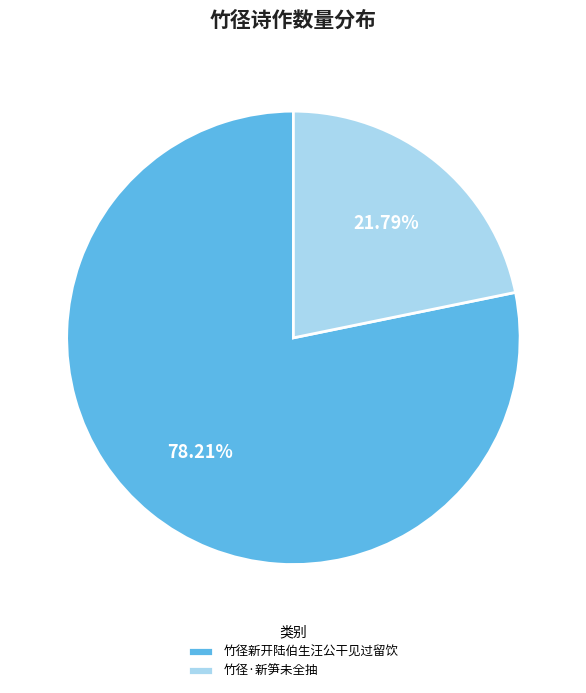

Which category has the smallest portion of the pie?

竹径·新笋未全抽